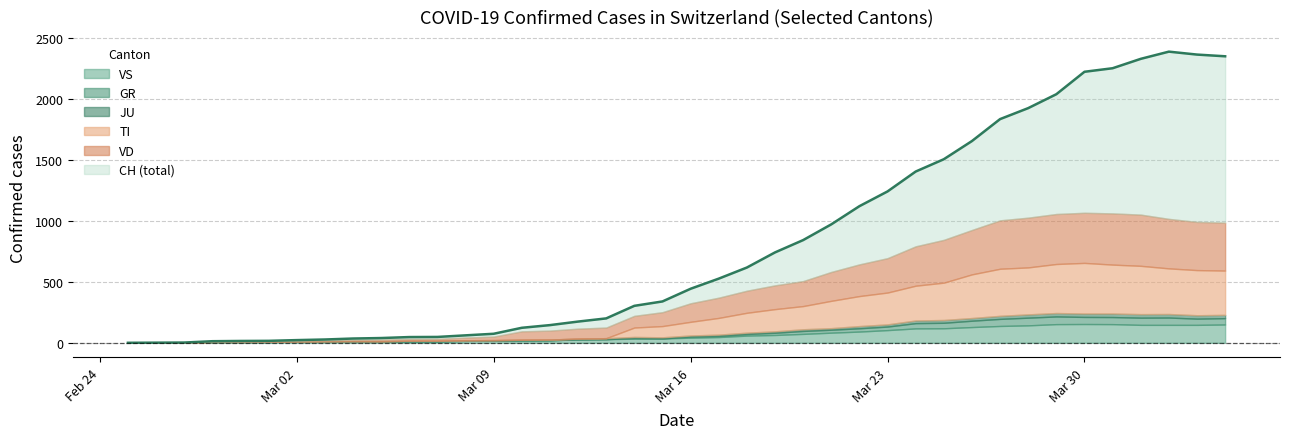

The value of VS at 5 is 10. True or false?

False